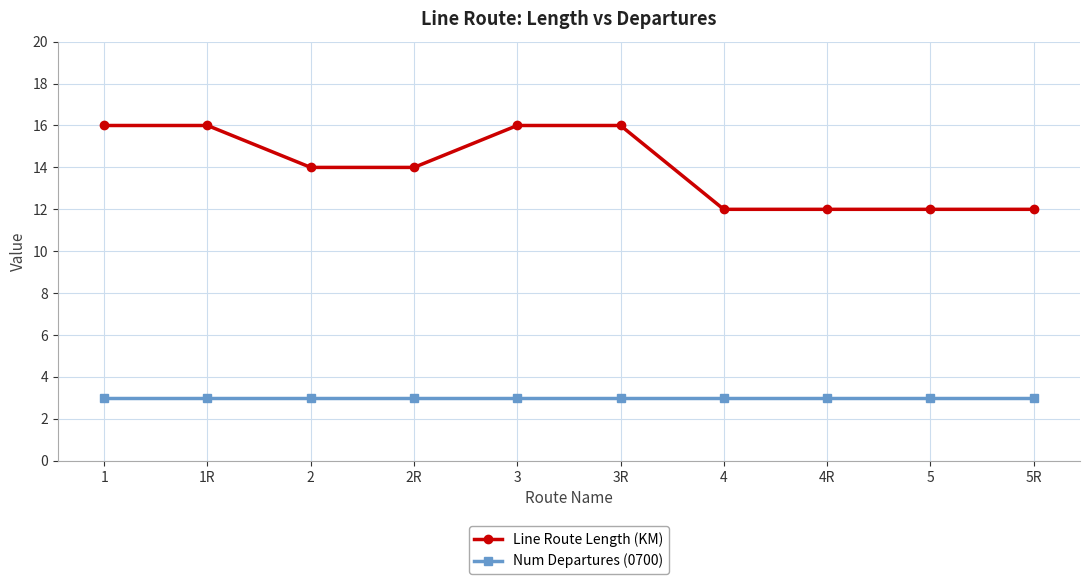

The value of Line Route Length (KM) at 4 is 12. True or false?

True